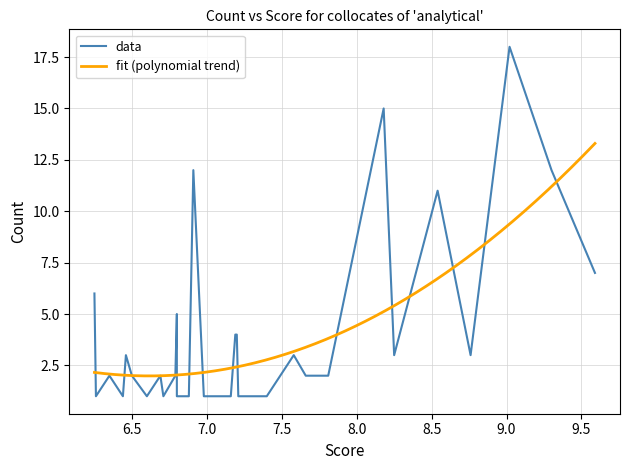

What is the greatest value displayed?

18